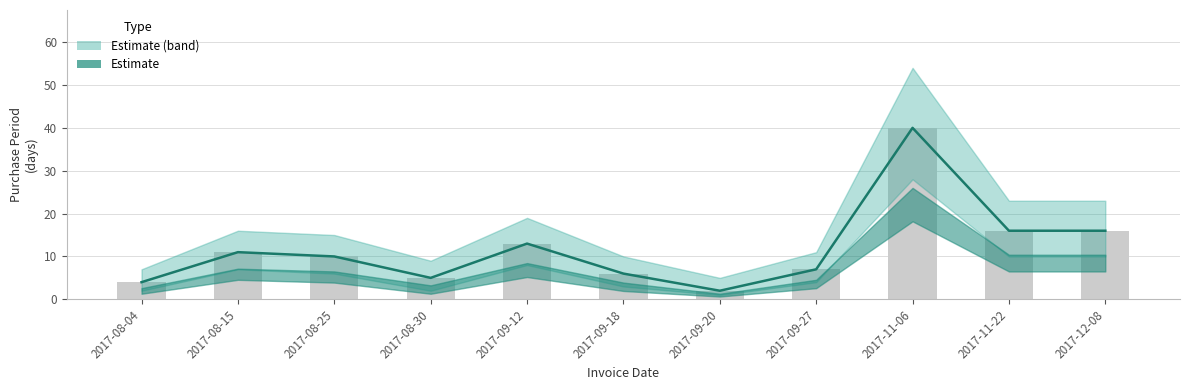

What is the difference between the maximum and minimum values?

38